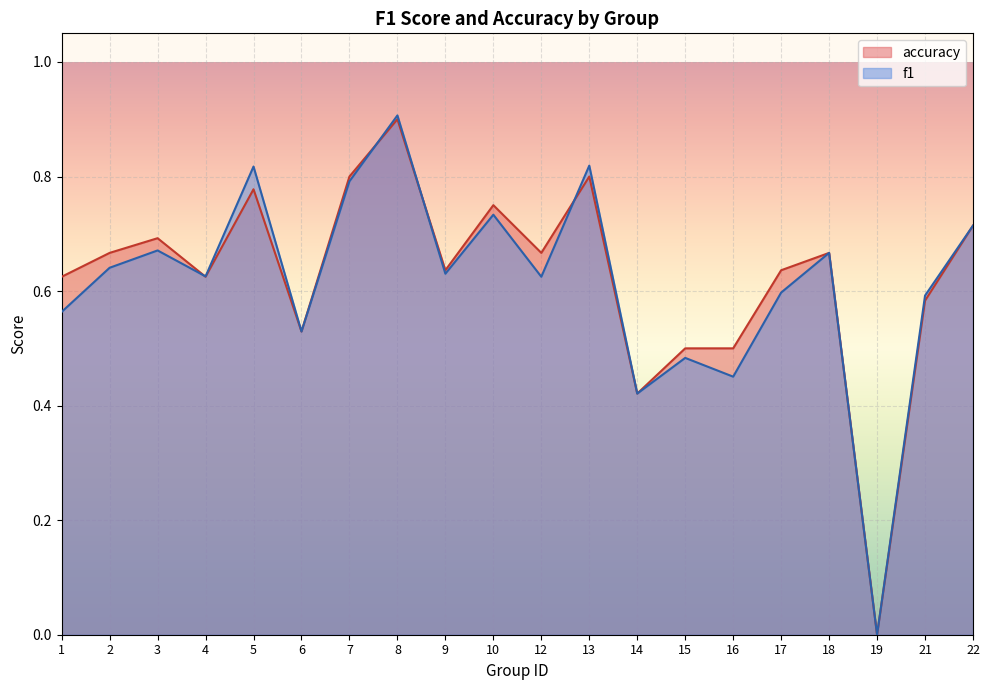

How many interior local valleys does the f1 series have?

7